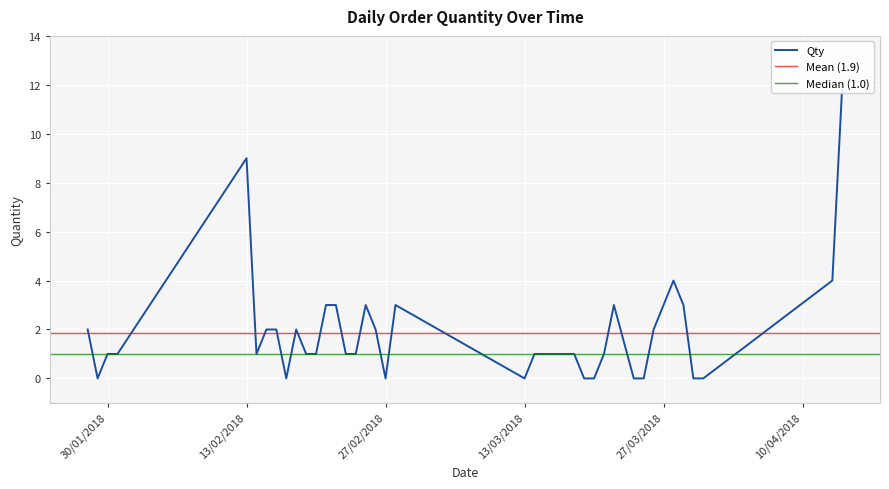

What is the value of the 15th point from the left?

1